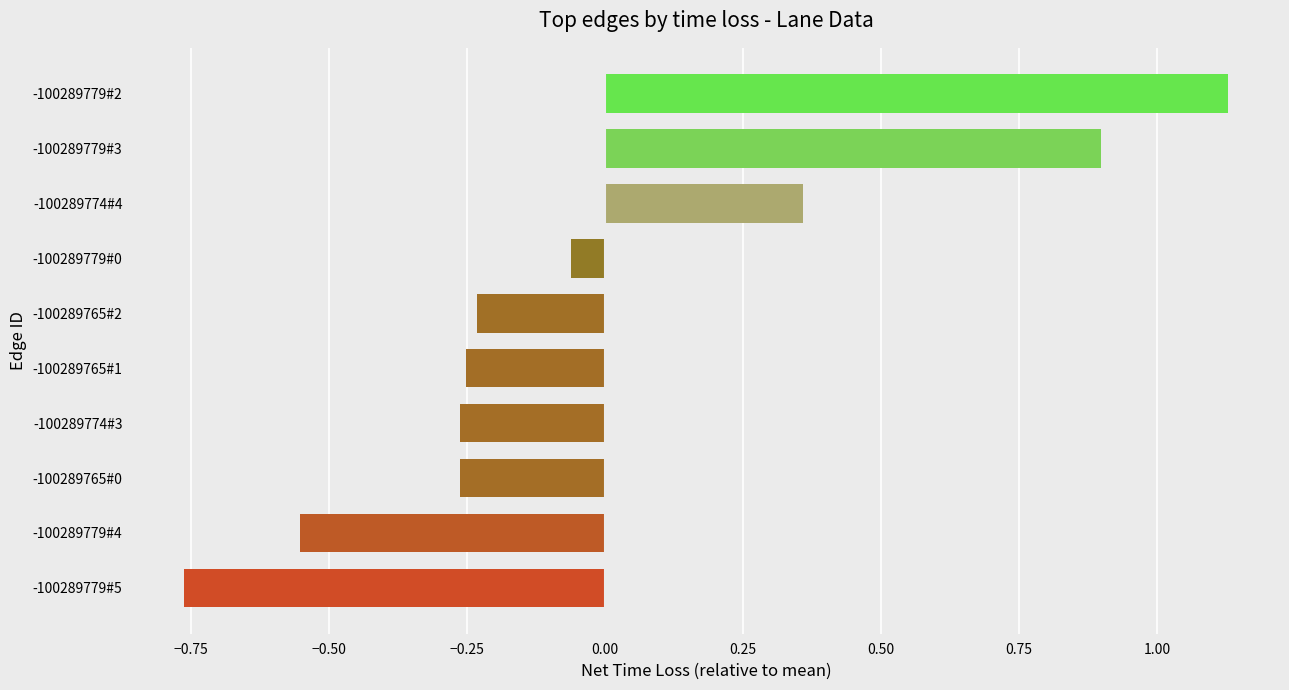

At which label is the value closest to 0?

-100289779#0